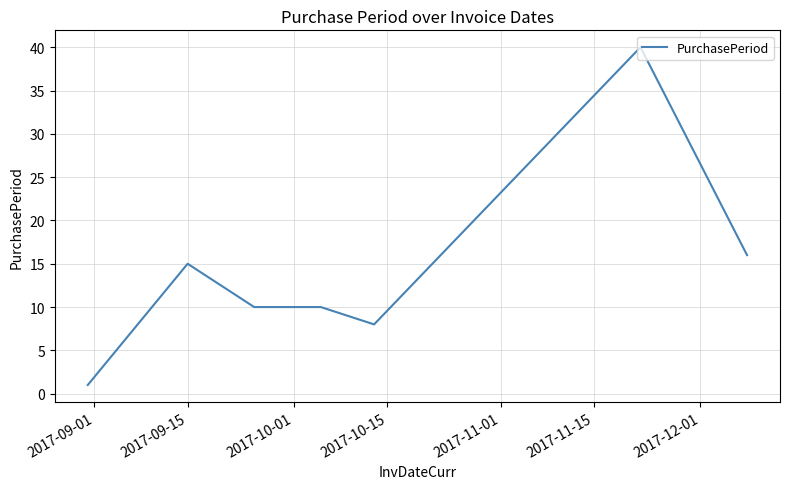

What is the average value?

14